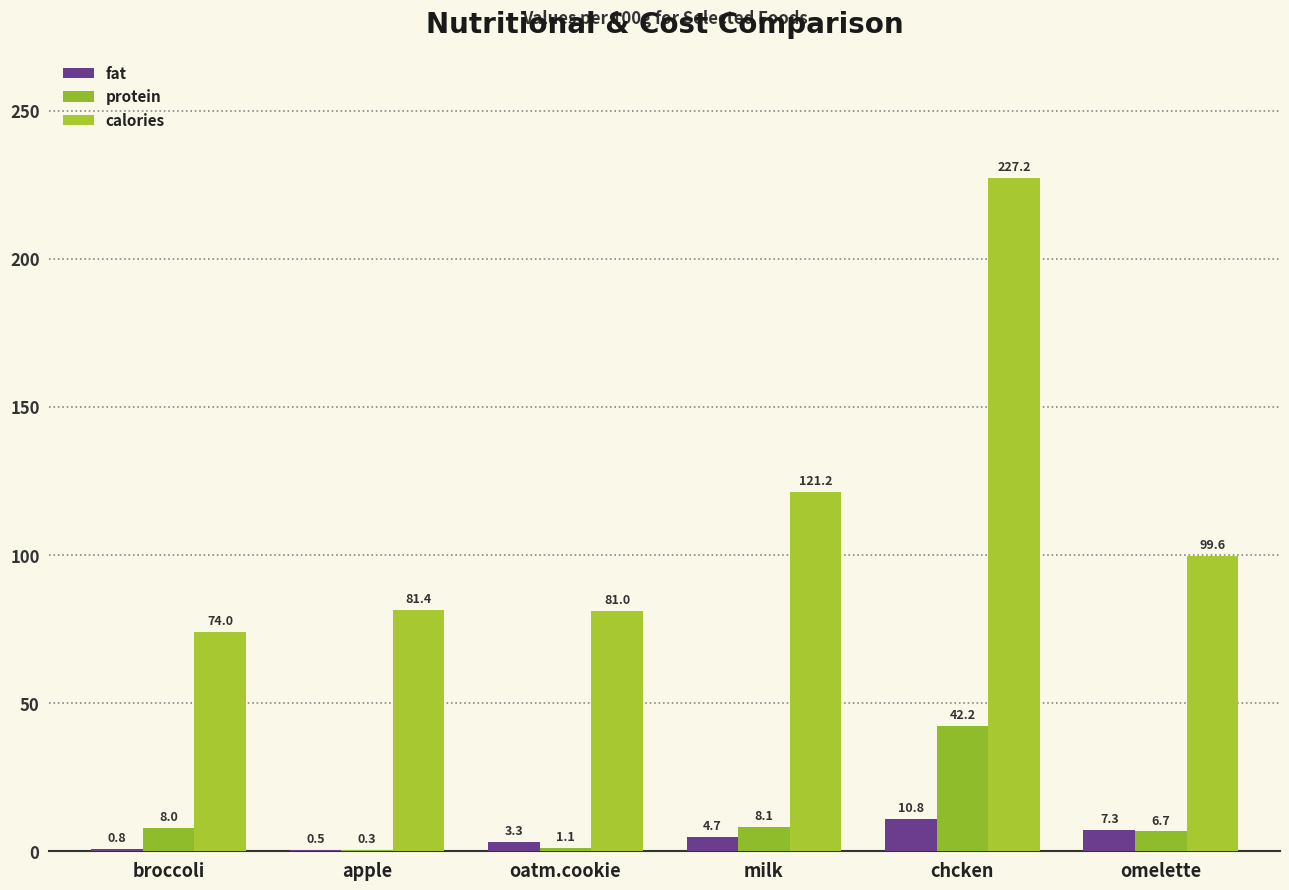

What are all the series names shown in the legend?

fat, protein, calories